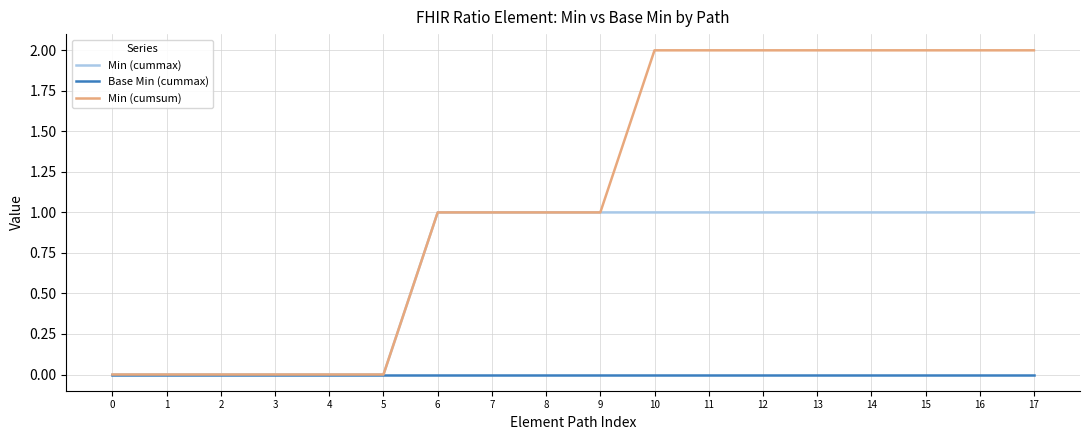

List the series in order of their peak value, lowest first.

Base Min (cummax), Min (cummax), Min (cumsum)